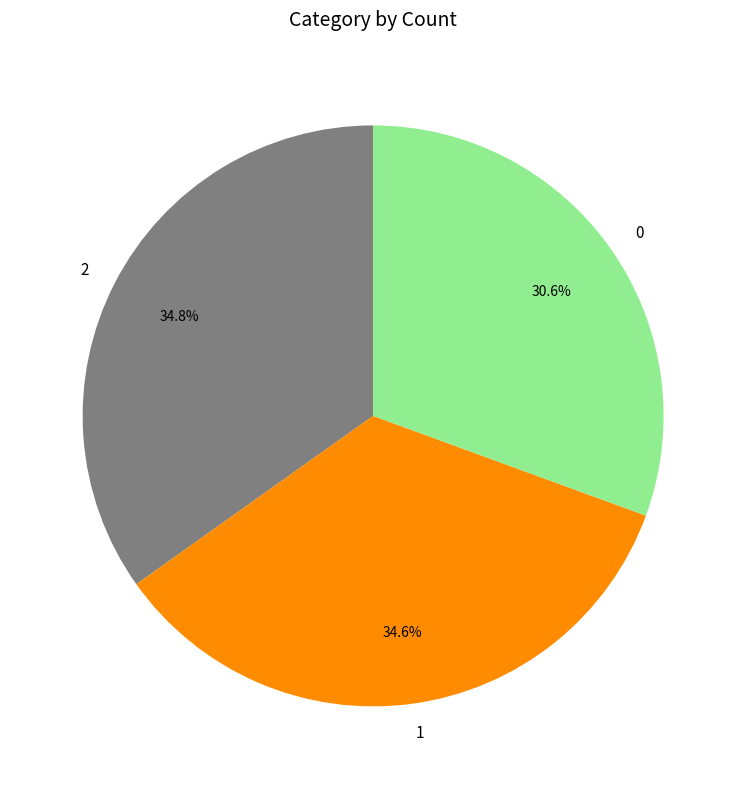

Approximately how many times larger is the value at 2 compared to 0?

1.1